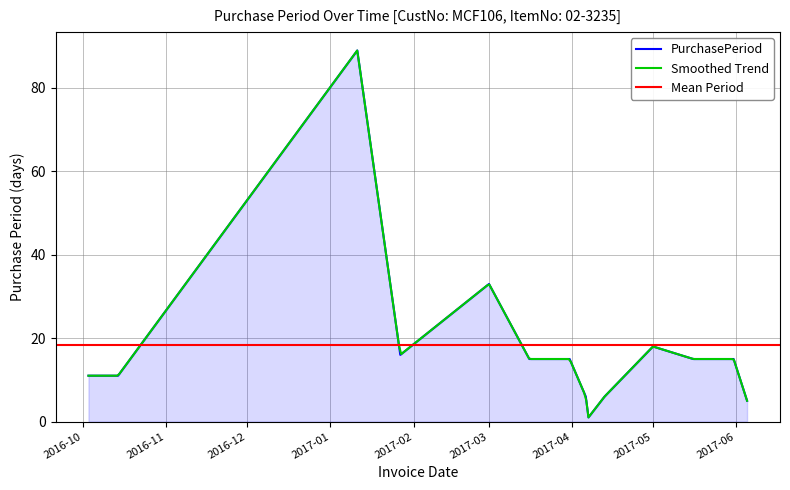

Where does the data first go above 15?

2017-01-11